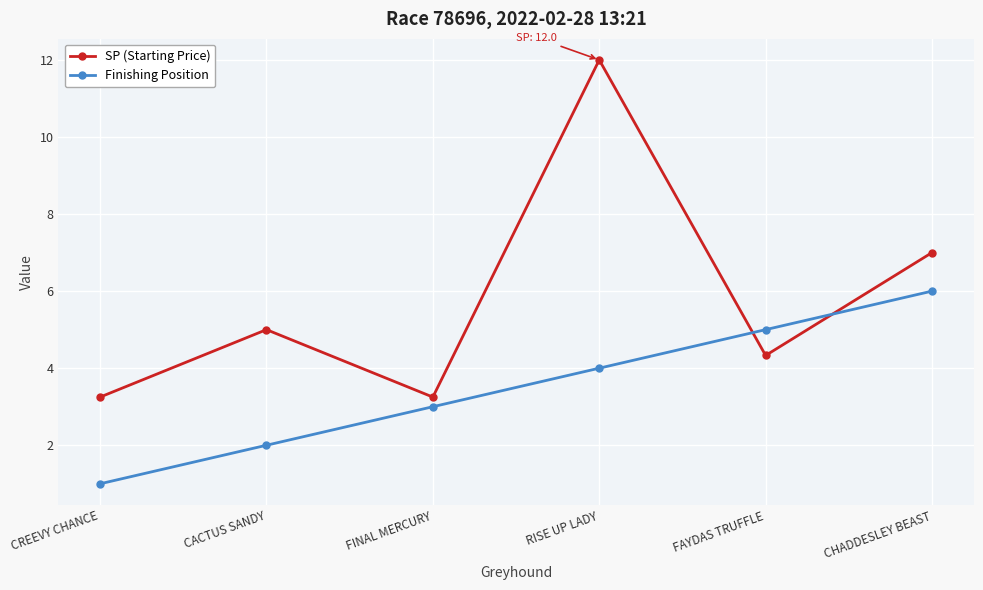

How many interior local peaks does the SP (Starting Price) series have?

2